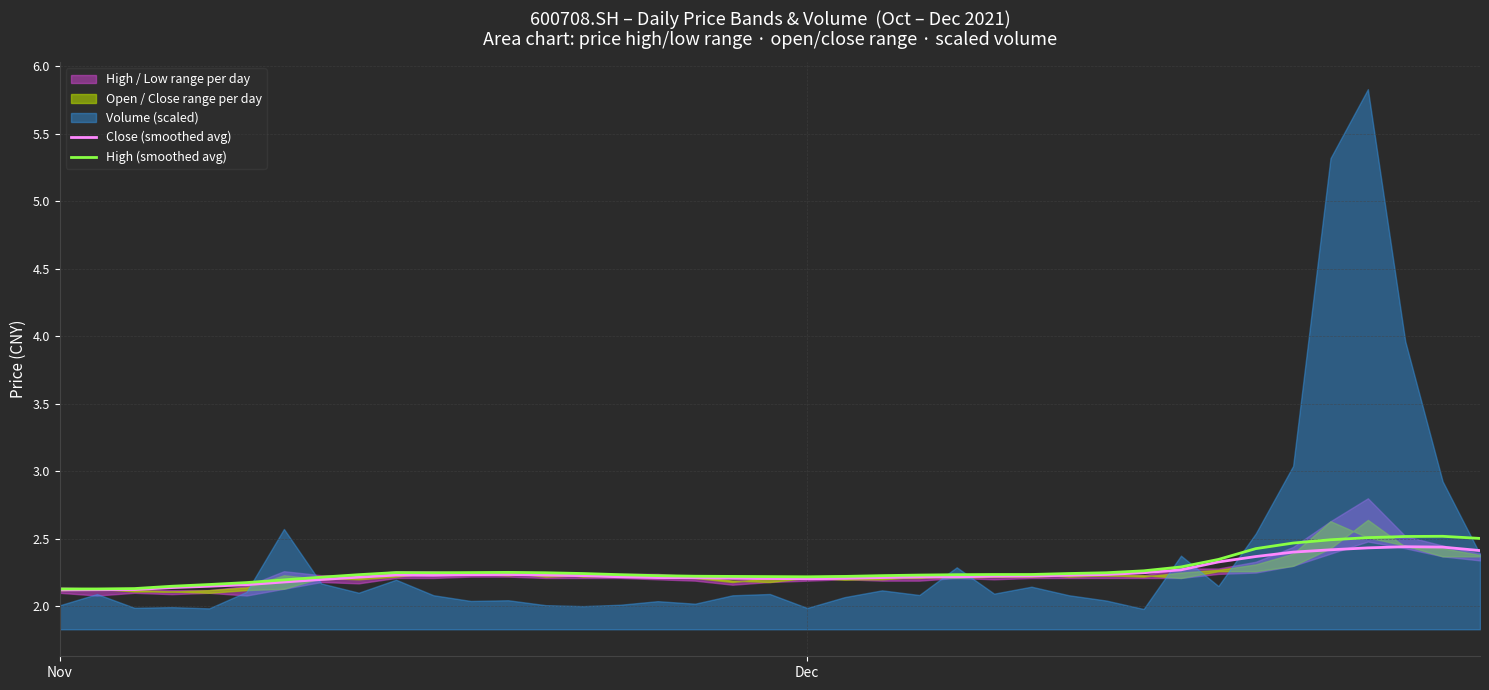

Which series changed the most between 3 and 23?

High (smoothed avg)